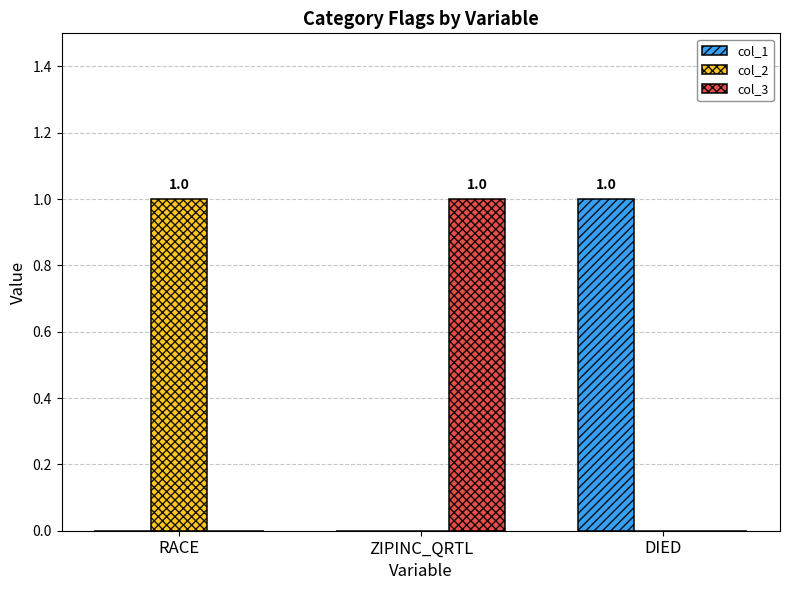

Is it true that col_2 equals -1 at DIED?

False